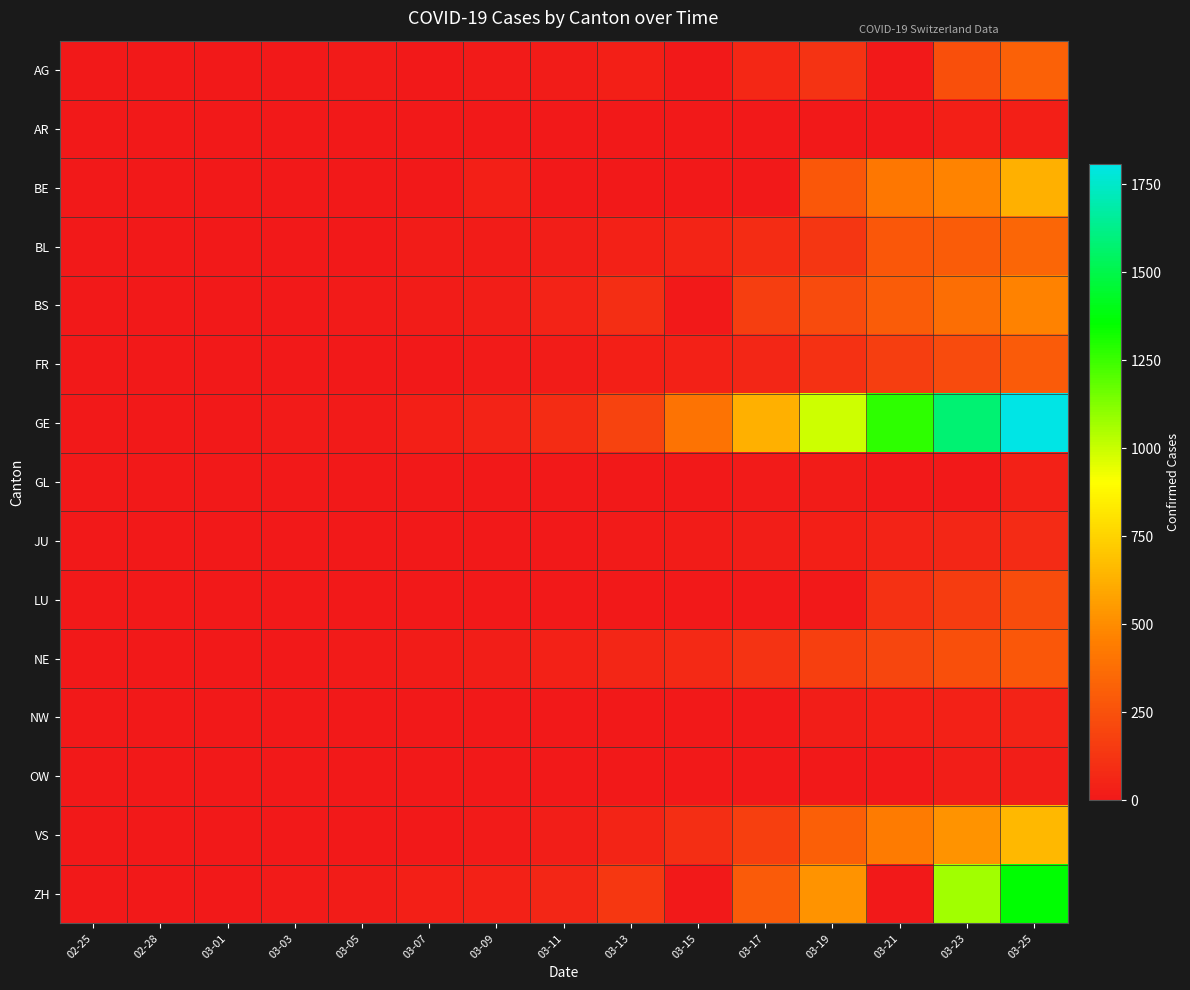

Reading left to right, transcribe all the data shown in this chart.

AG: 02-25=0	02-28=1	03-01=0	03-03=6	03-05=9	03-07=0	03-09=14	03-11=18	03-13=32	03-15=0	03-17=67	03-19=118	03-21=0	03-23=241	03-25=319
AR: 02-25=0	02-28=0	03-01=0	03-03=0	03-05=1	03-07=0	03-09=2	03-11=0	03-13=0	03-15=0	03-17=5	03-19=6	03-21=0	03-23=30	03-25=34
BE: 02-25=0	02-28=1	03-01=2	03-03=0	03-05=0	03-07=0	03-09=34	03-11=0	03-13=0	03-15=0	03-17=0	03-19=282	03-21=418	03-23=470	03-25=624
BL: 02-25=0	02-28=1	03-01=2	03-03=2	03-05=6	03-07=15	03-09=20	03-11=26	03-13=42	03-15=54	03-17=89	03-19=134	03-21=282	03-23=302	03-25=341
BS: 02-25=0	02-28=1	03-01=1	03-03=3	03-05=8	03-07=21	03-09=28	03-11=49	03-13=92	03-15=0	03-17=165	03-19=222	03-21=299	03-23=376	03-25=466
FR: 02-25=0	02-28=0	03-01=1	03-03=0	03-05=6	03-07=0	03-09=11	03-11=16	03-13=29	03-15=40	03-17=59	03-19=111	03-21=167	03-23=226	03-25=293
GE: 02-25=0	02-28=0	03-01=7	03-03=9	03-05=13	03-07=30	03-09=49	03-11=90	03-13=188	03-15=401	03-17=623	03-19=991	03-21=1276	03-23=1582	03-25=1809
GL: 02-25=0	02-28=0	03-01=0	03-03=0	03-05=0	03-07=0	03-09=0	03-11=0	03-13=0	03-15=0	03-17=10	03-19=17	03-21=0	03-23=0	03-25=40
JU: 02-25=0	02-28=0	03-01=0	03-03=1	03-05=2	03-07=4	03-09=5	03-11=6	03-13=10	03-15=16	03-17=24	03-19=31	03-21=49	03-23=57	03-25=78
LU: 02-25=0	02-28=0	03-01=1	03-03=0	03-05=0	03-07=0	03-09=0	03-11=0	03-13=0	03-15=0	03-17=0	03-19=0	03-21=109	03-23=156	03-25=228
NE: 02-25=0	02-28=0	03-01=0	03-03=0	03-05=9	03-07=18	03-09=27	03-11=37	03-13=59	03-15=74	03-17=114	03-19=175	03-21=200	03-23=247	03-25=280
NW: 02-25=0	02-28=0	03-01=0	03-03=0	03-05=0	03-07=0	03-09=0	03-11=4	03-13=0	03-15=0	03-17=0	03-19=25	03-21=33	03-23=39	03-25=44
OW: 02-25=0	02-28=0	03-01=0	03-03=1	03-05=0	03-07=0	03-09=0	03-11=0	03-13=1	03-15=0	03-17=0	03-19=0	03-21=0	03-23=25	03-25=27
VS: 02-25=0	02-28=1	03-01=2	03-03=3	03-05=5	03-07=0	03-09=12	03-11=22	03-13=53	03-15=98	03-17=173	03-19=311	03-21=433	03-23=527	03-25=651
ZH: 02-25=0	02-28=2	03-01=0	03-03=9	03-05=19	03-07=30	03-09=40	03-11=59	03-13=140	03-15=0	03-17=294	03-19=526	03-21=0	03-23=1068	03-25=1363